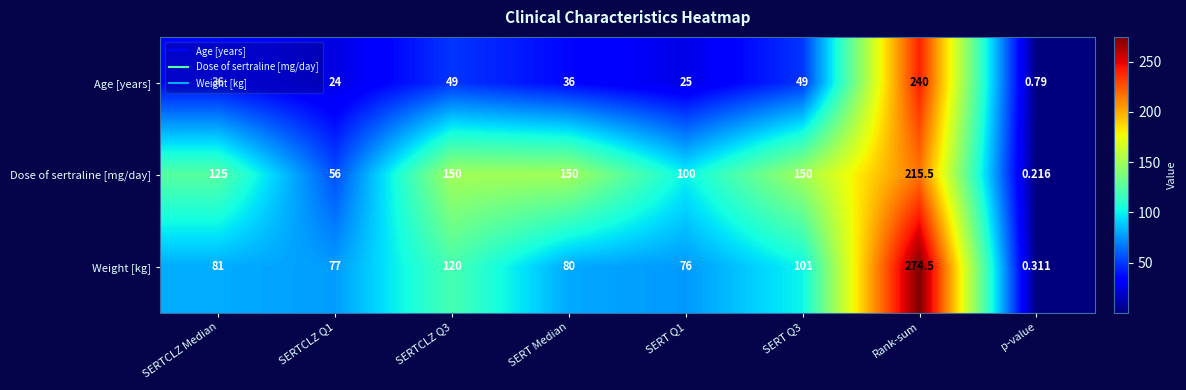

Which label corresponds to the largest value in the chart?

Rank-sum